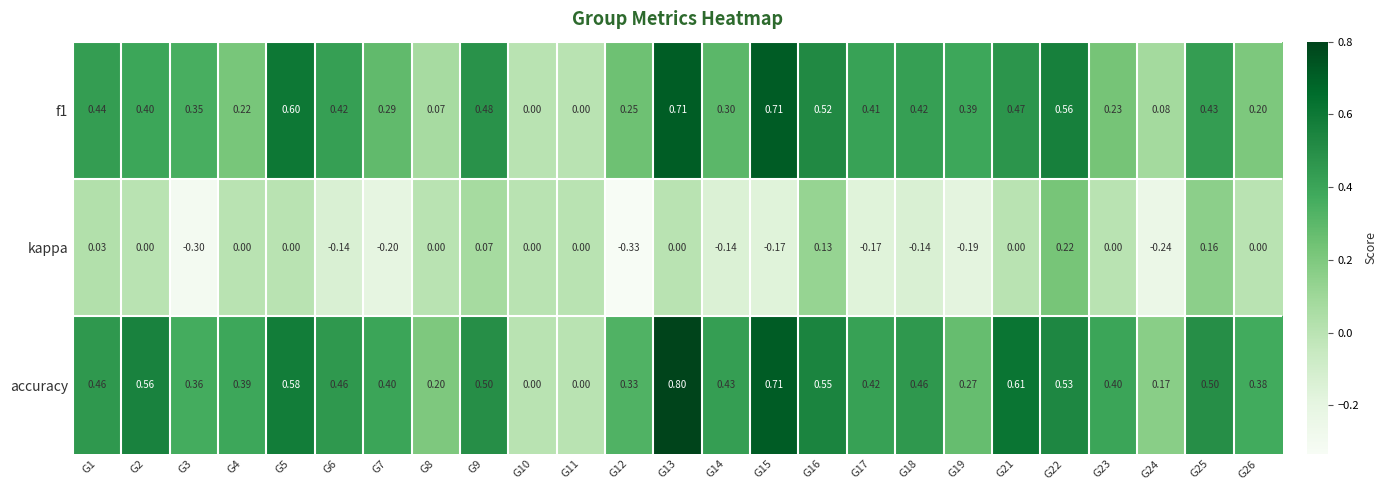

Is the value of kappa at G21 greater than the value of f1 at G9?

No